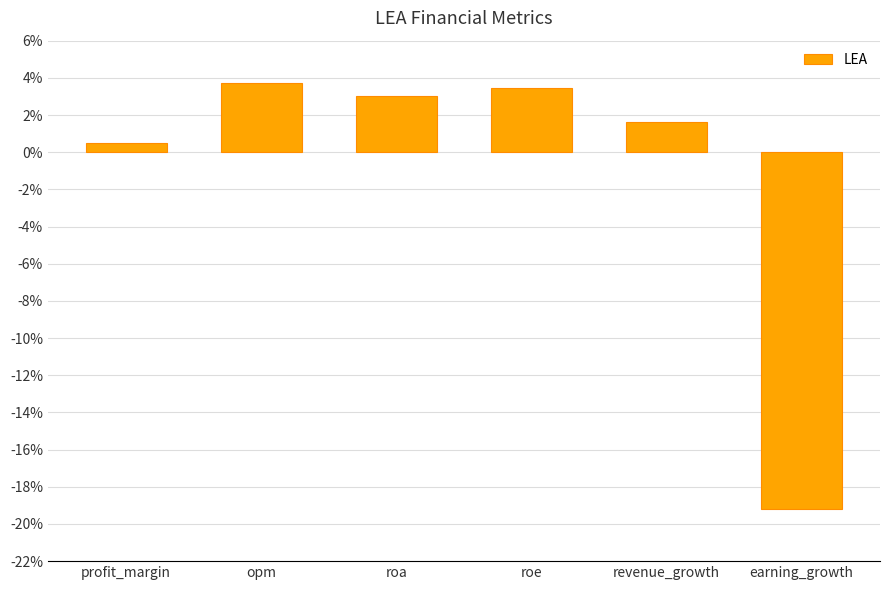

What is the greatest value displayed?

3.7